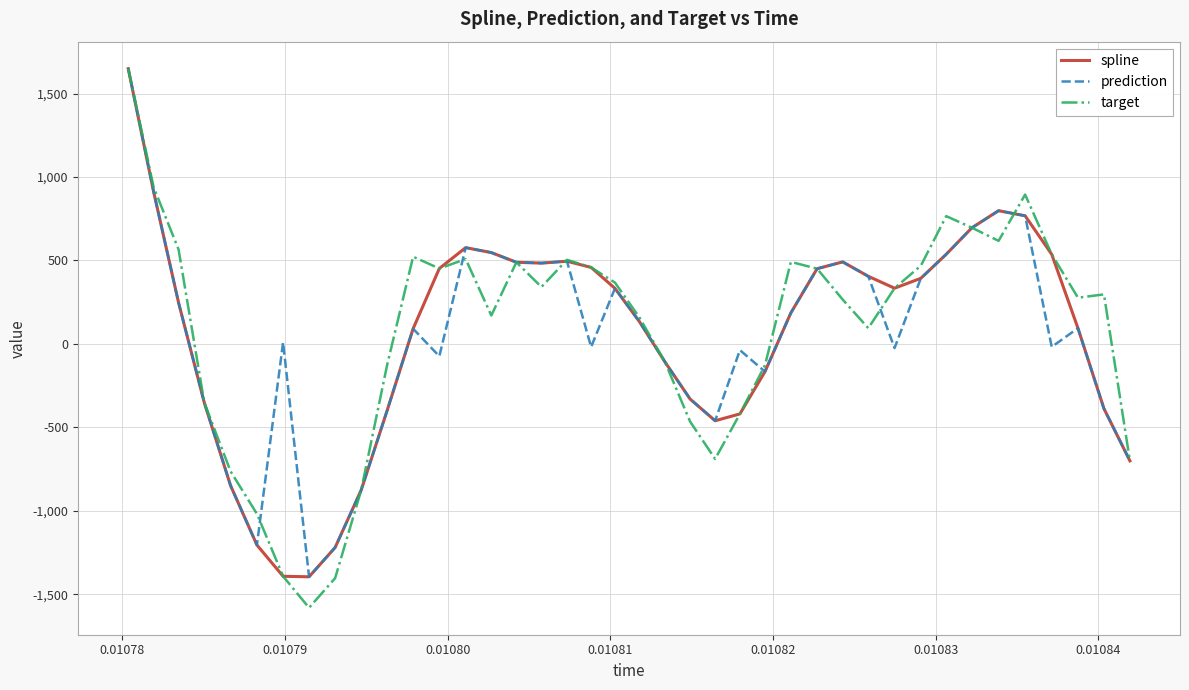

What is the maximum value shown in the chart?

1649.1